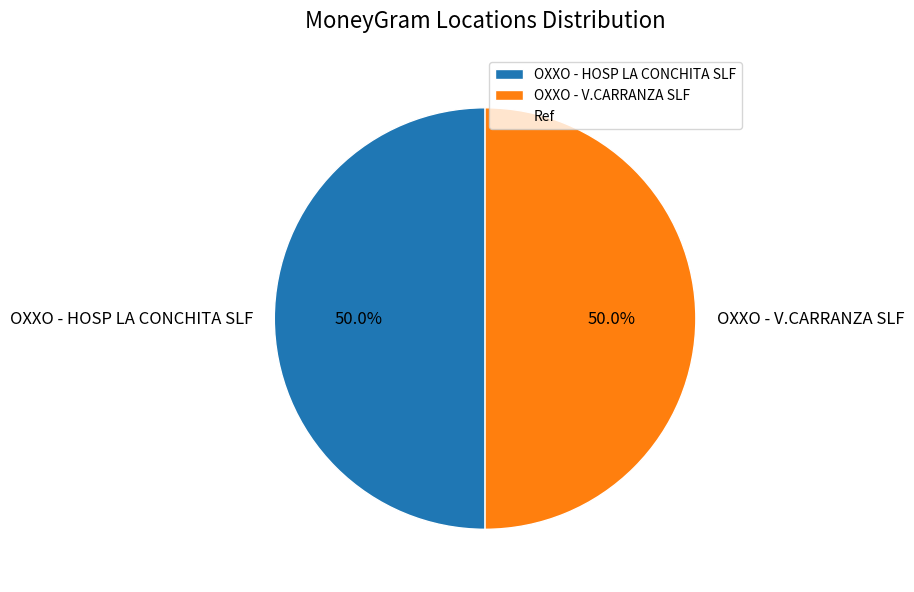

What is the ratio of the value at OXXO - V.CARRANZA SLF to the value at OXXO - HOSP LA CONCHITA SLF?

1.0